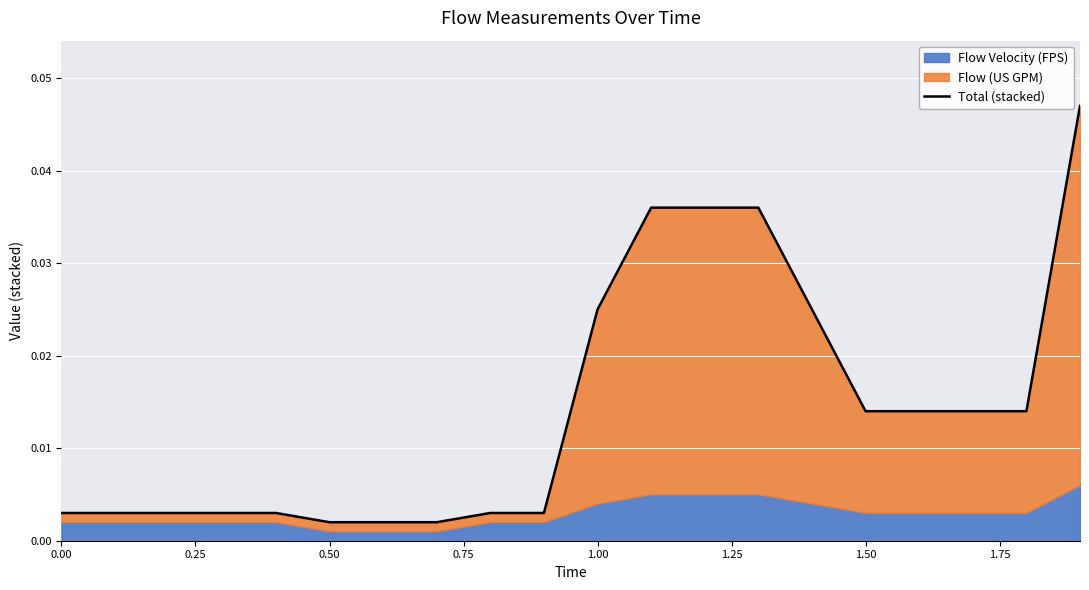

True or false: the data has more than 0 interior local peaks.

False